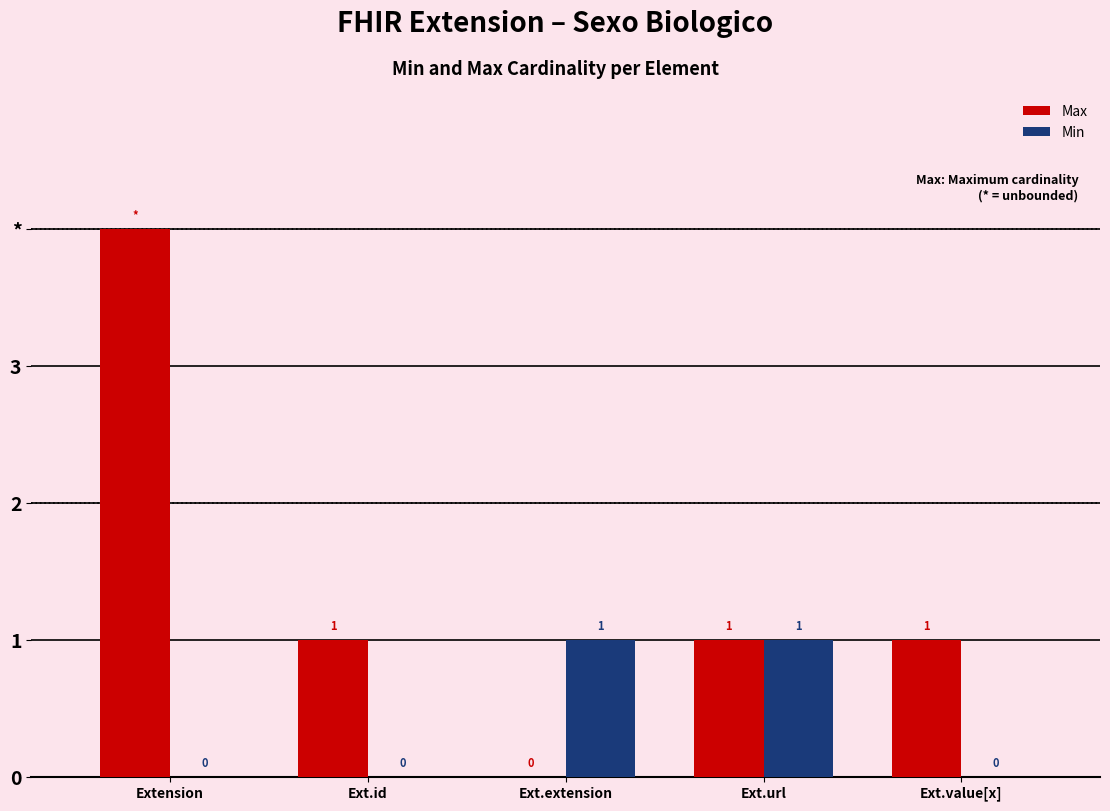

Which series changed the most between Extension and Ext.id?

Max